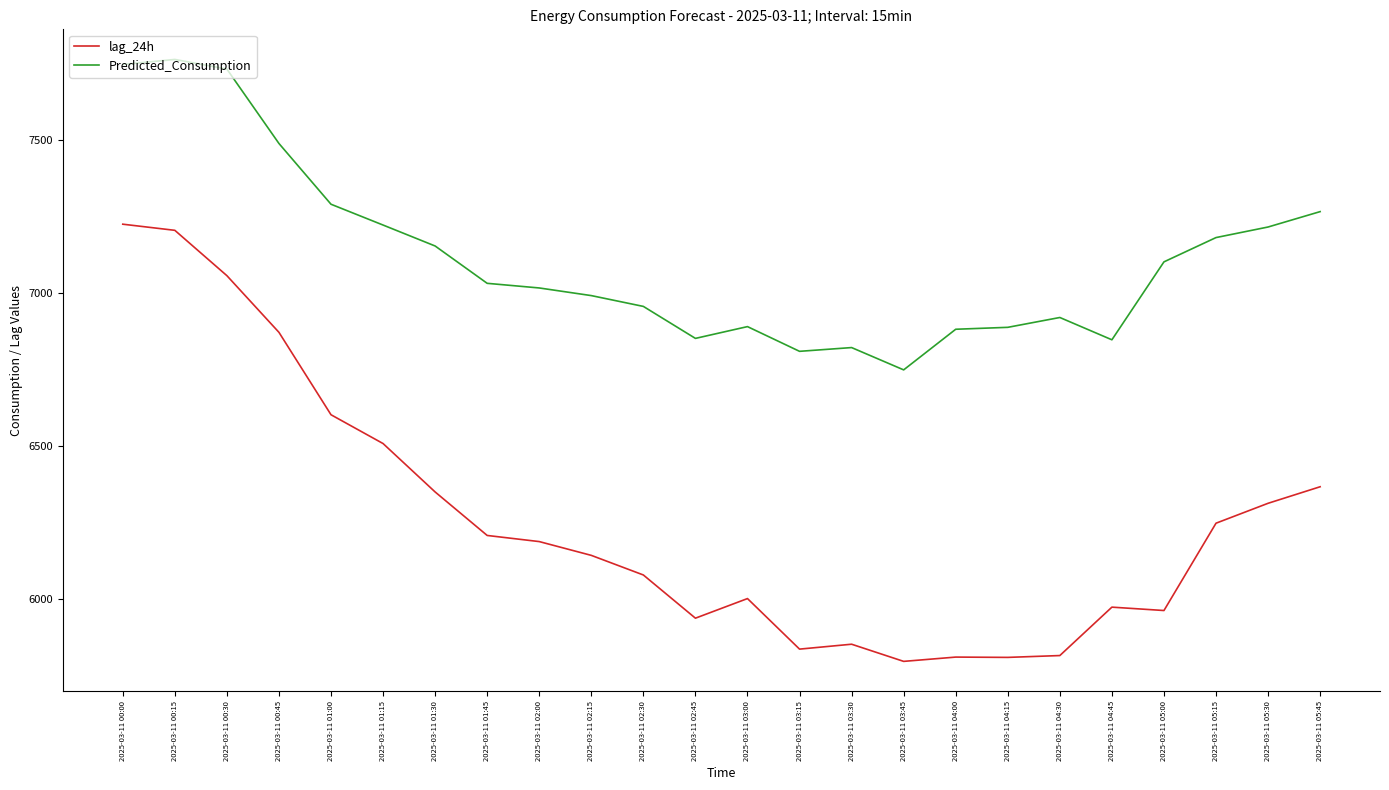

At which category does lag_24h reach its first local peak?

2025-03-11 03:00